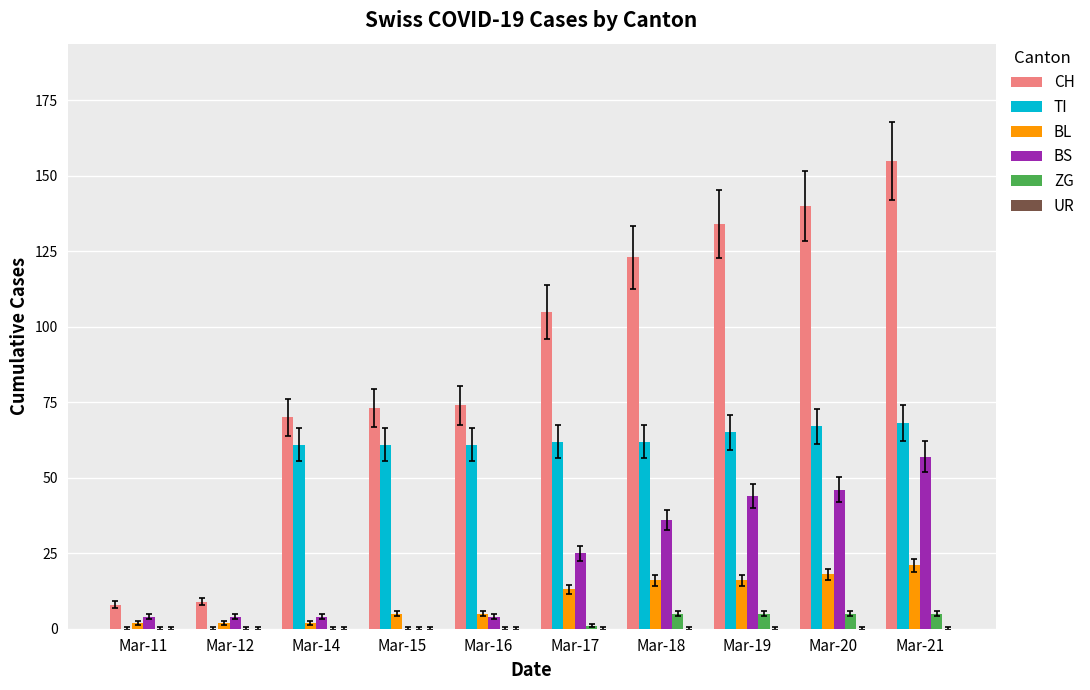

Are the bars grouped side by side (vs. stacked)?

Yes